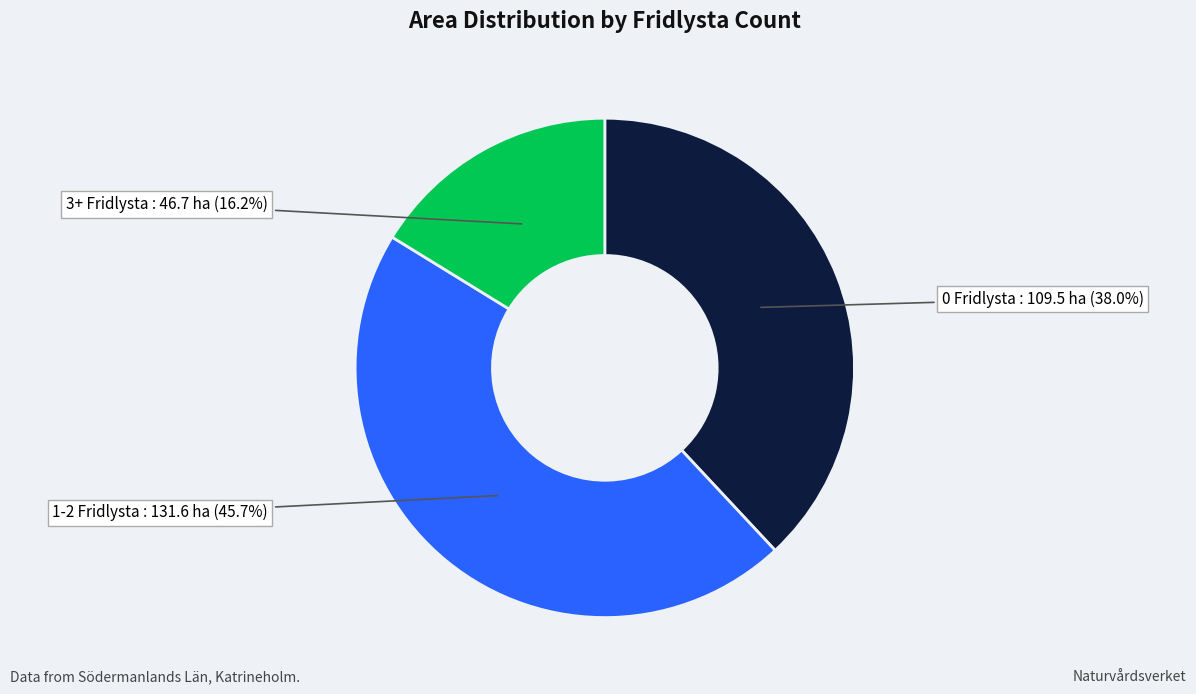

Is there any slice that represents more than half of the pie?

No